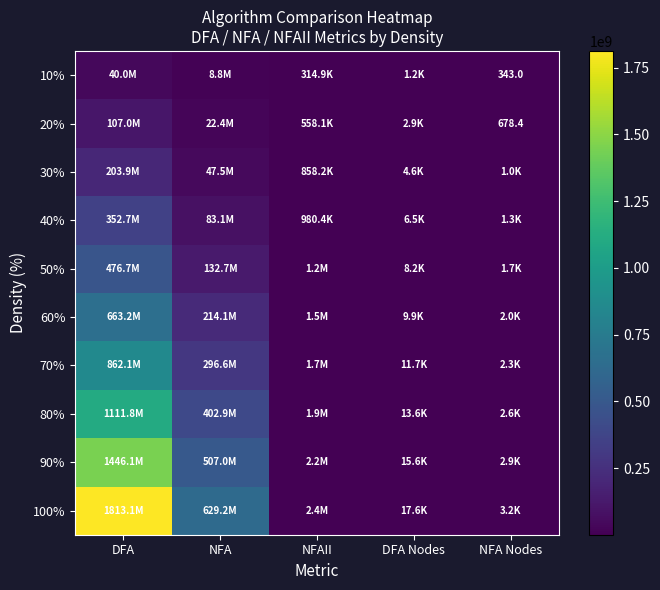

The value of 10% at NFA Nodes is 343.0. True or false?

True